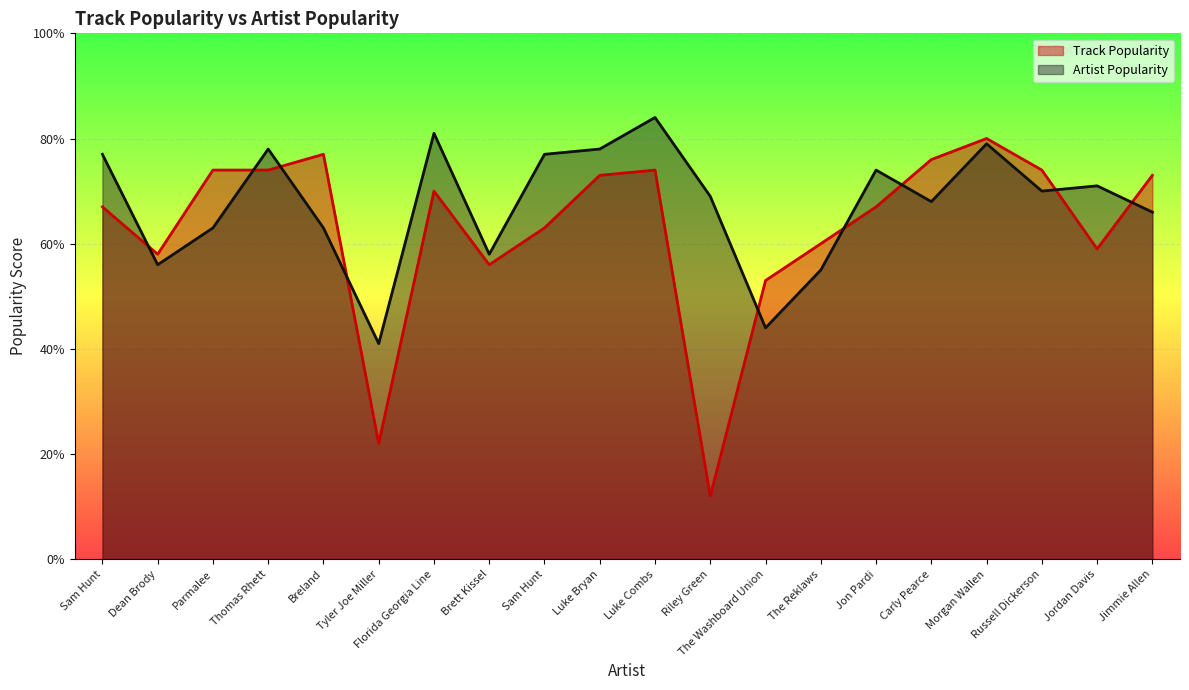

Which series ends up on top after the final intersection of Artist Popularity and Track Popularity?

Track Popularity